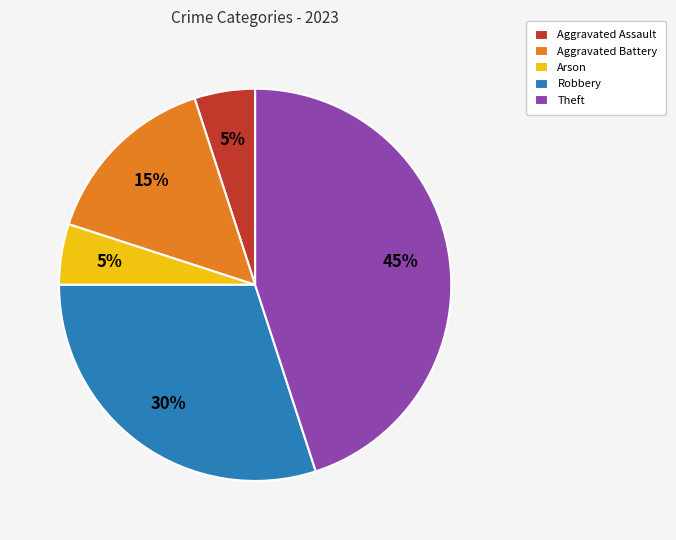

Is the sum of Aggravated Battery and Arson greater than half?

No